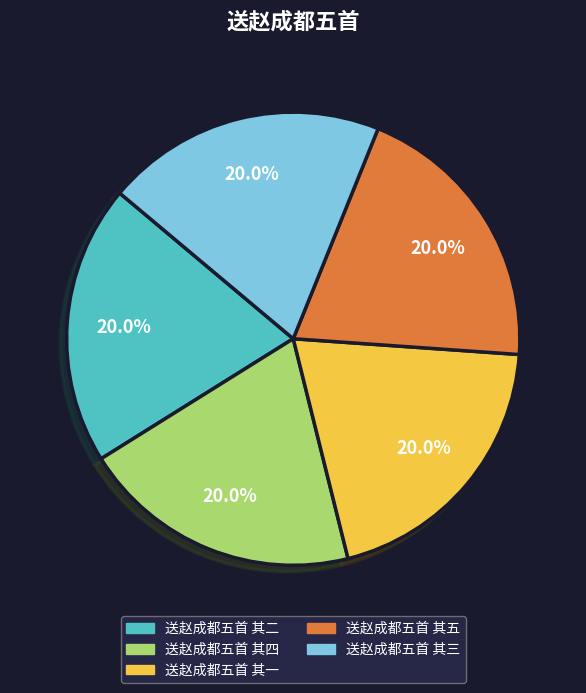

How many slices are in this pie chart?

5